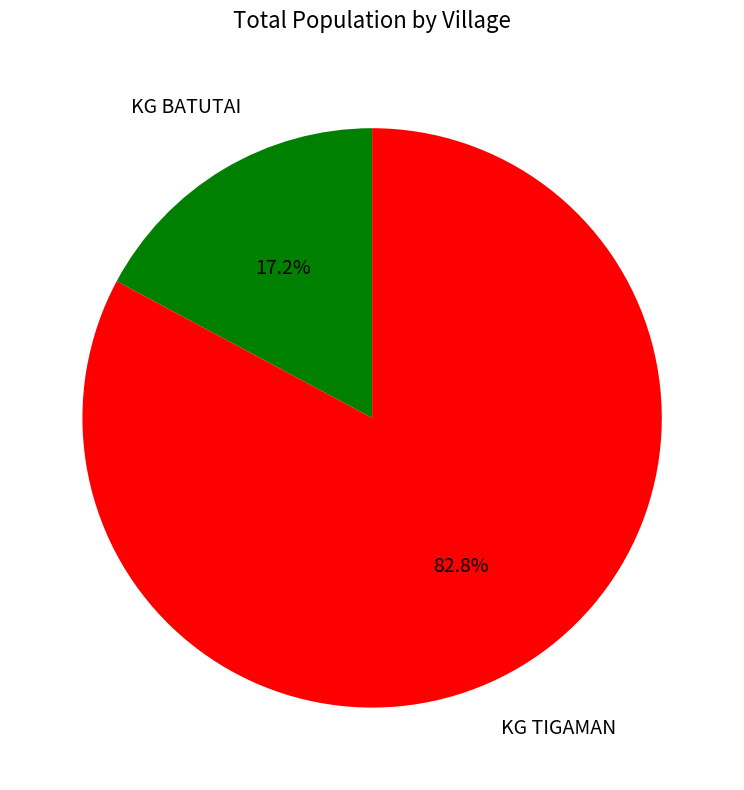

How many slices are in this pie chart?

2